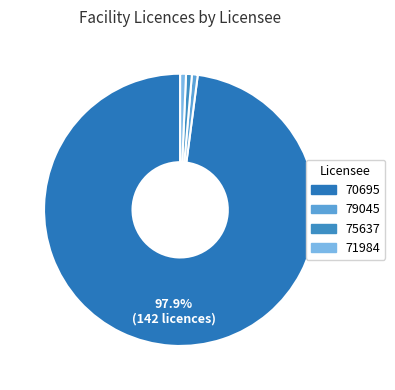

How many segments does this pie chart have?

4